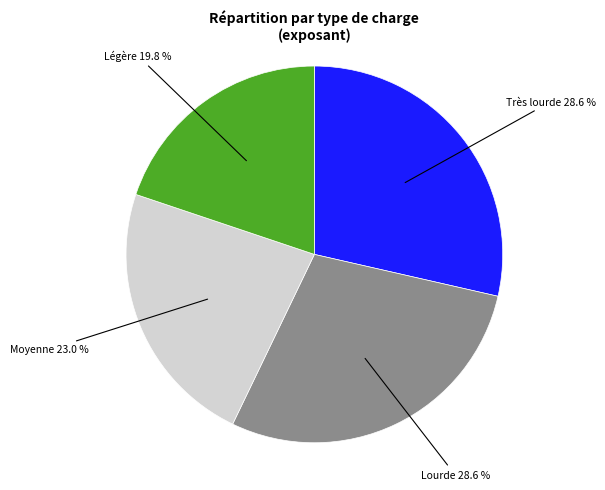

Is there any slice that represents more than half of the pie?

No